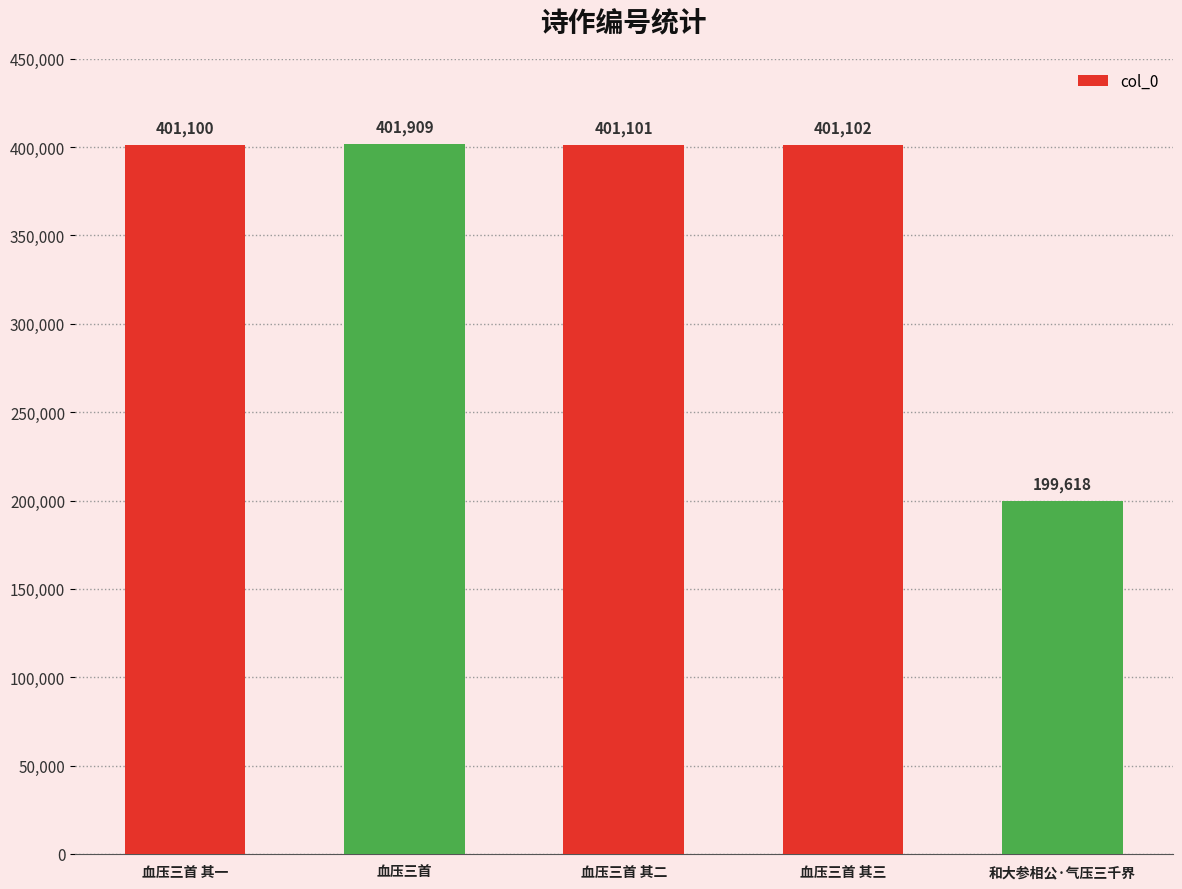

Where is the data nearest to the value 300763?

血压三首 其一